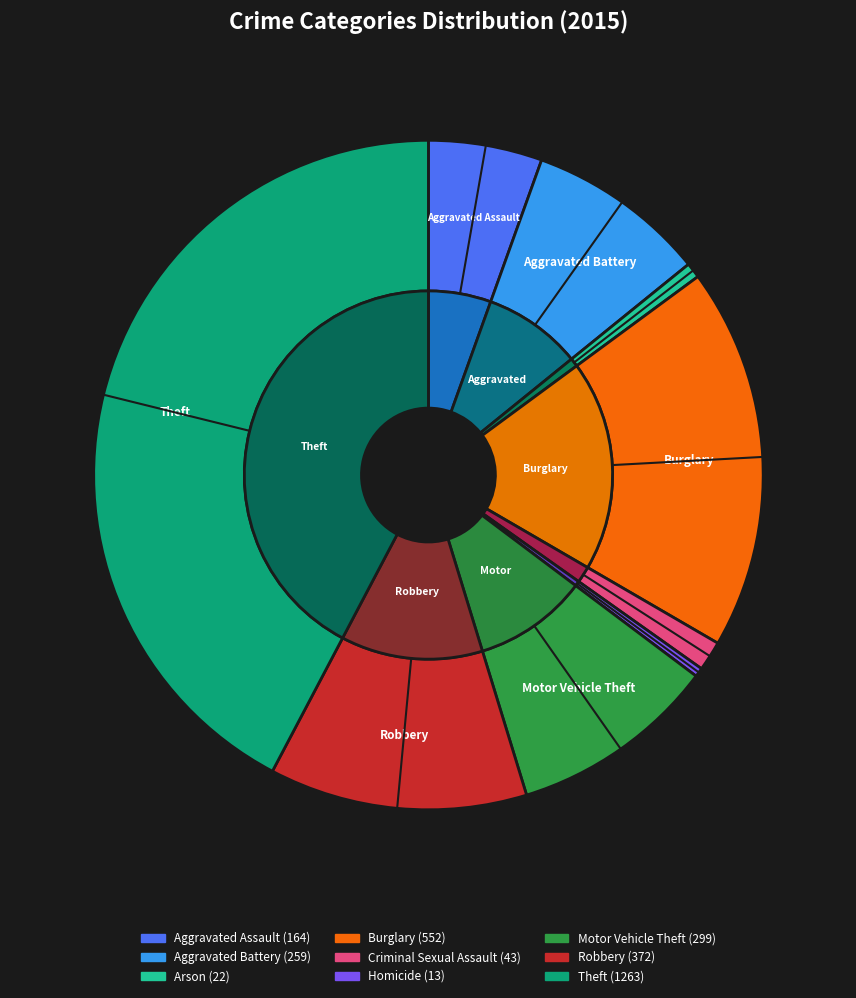

True or false: Criminal Sexual Assault accounts for 1% of the total.

True